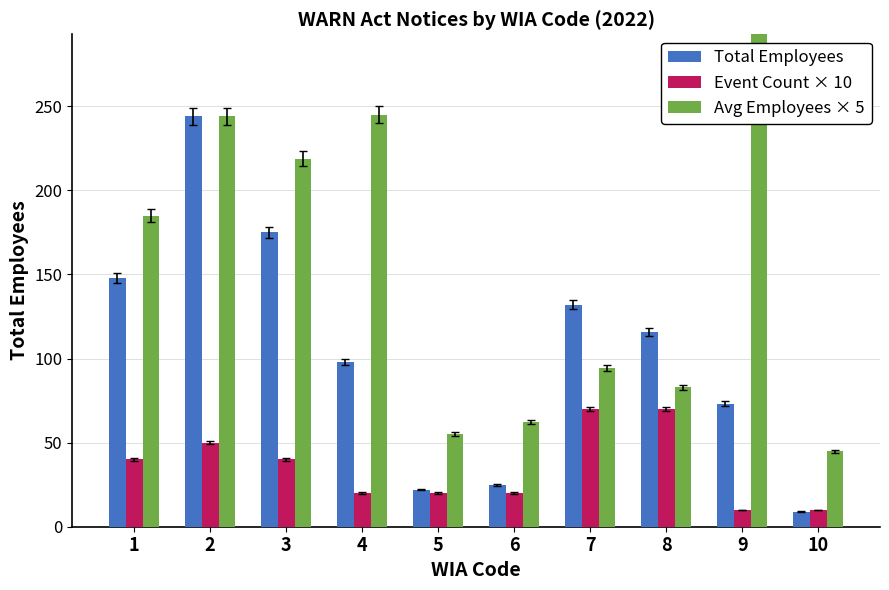

What is the lowest value of the Avg Employees × 5 series?

45.0